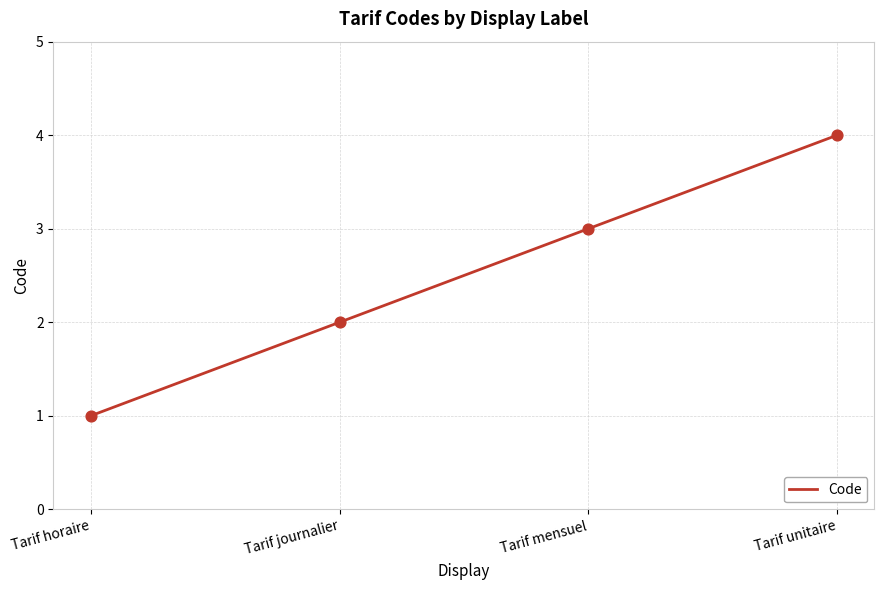

What is the change in value from Tarif journalier to Tarif unitaire?

+2